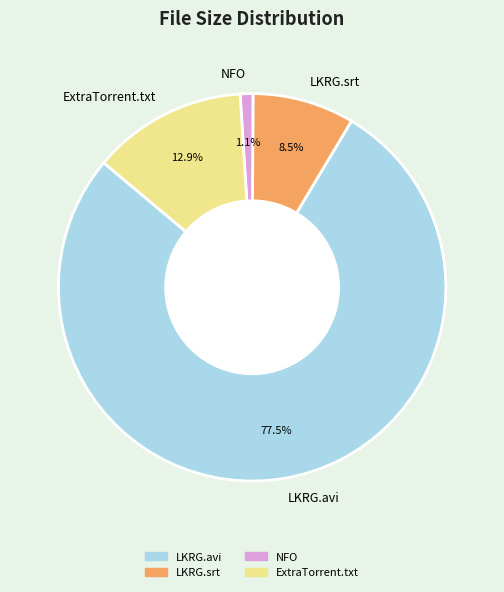

Which slice is the smallest?

NFO